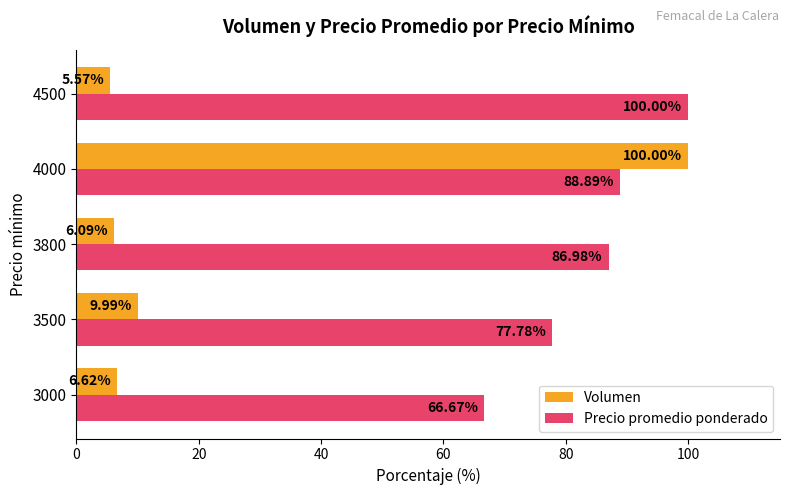

At which category is the sum across all series the highest?

4000